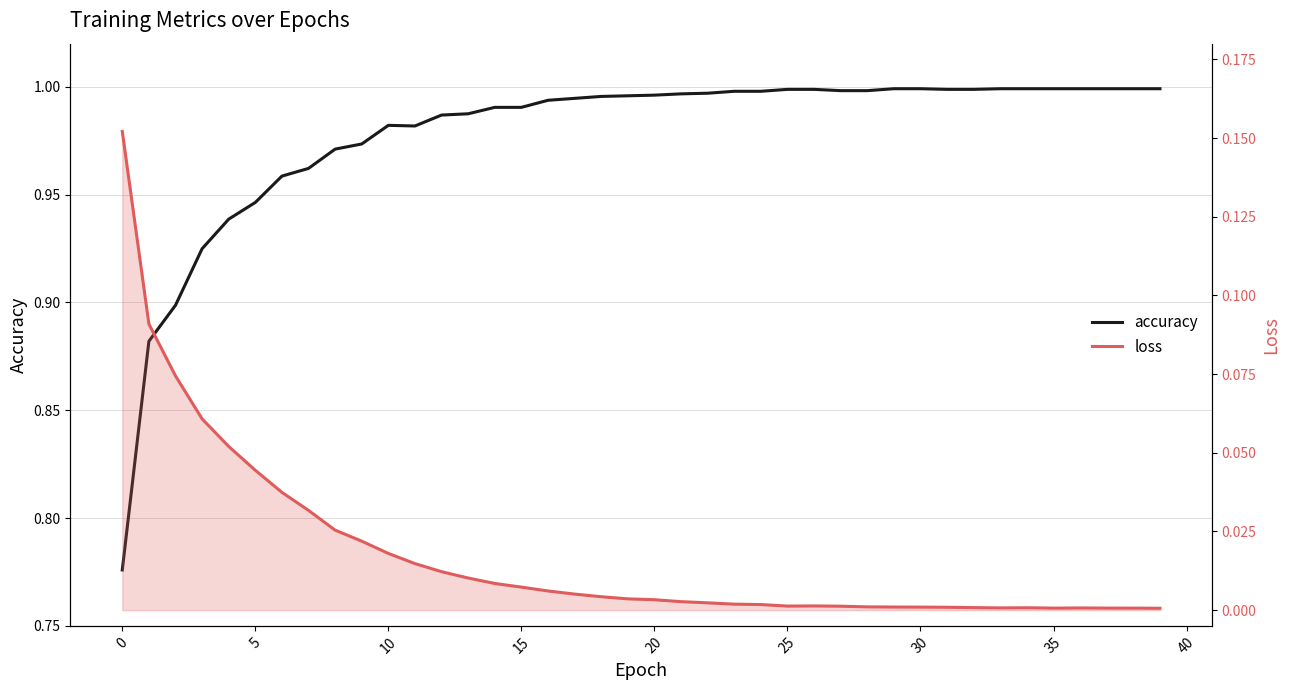

What is the label of the 24th point from the left?

23